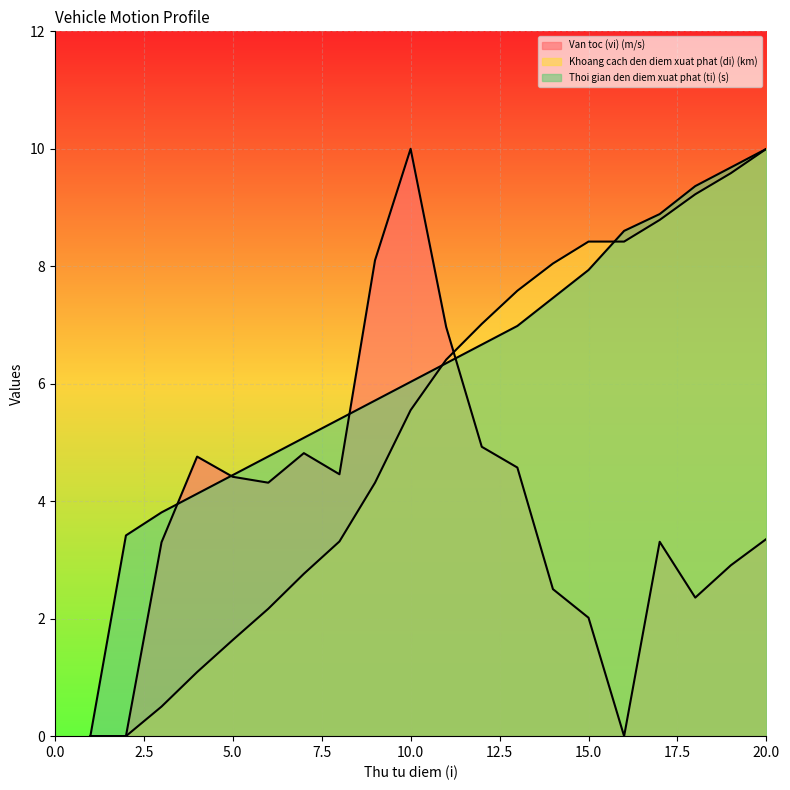

At how many categories does at least one series exceed 2?

19